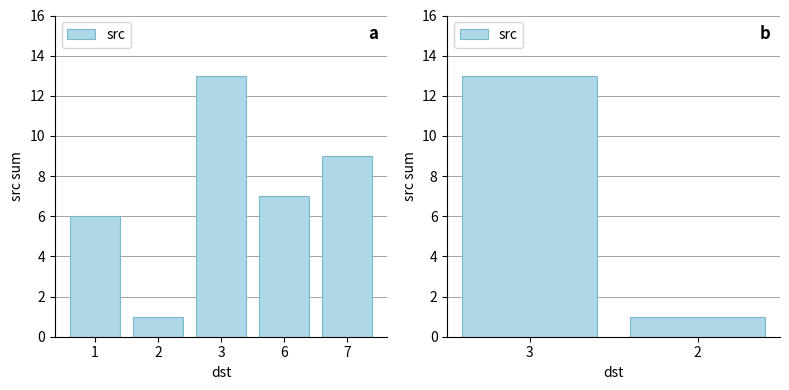

What is the value of the 2nd bar from the left?

1